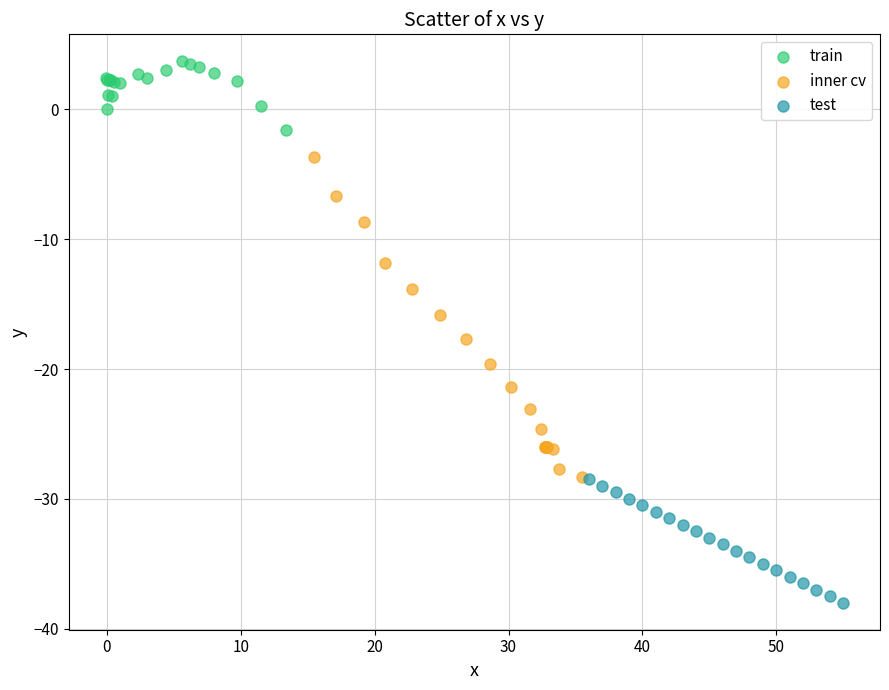

What are all the series names shown in the legend?

train, inner cv, test